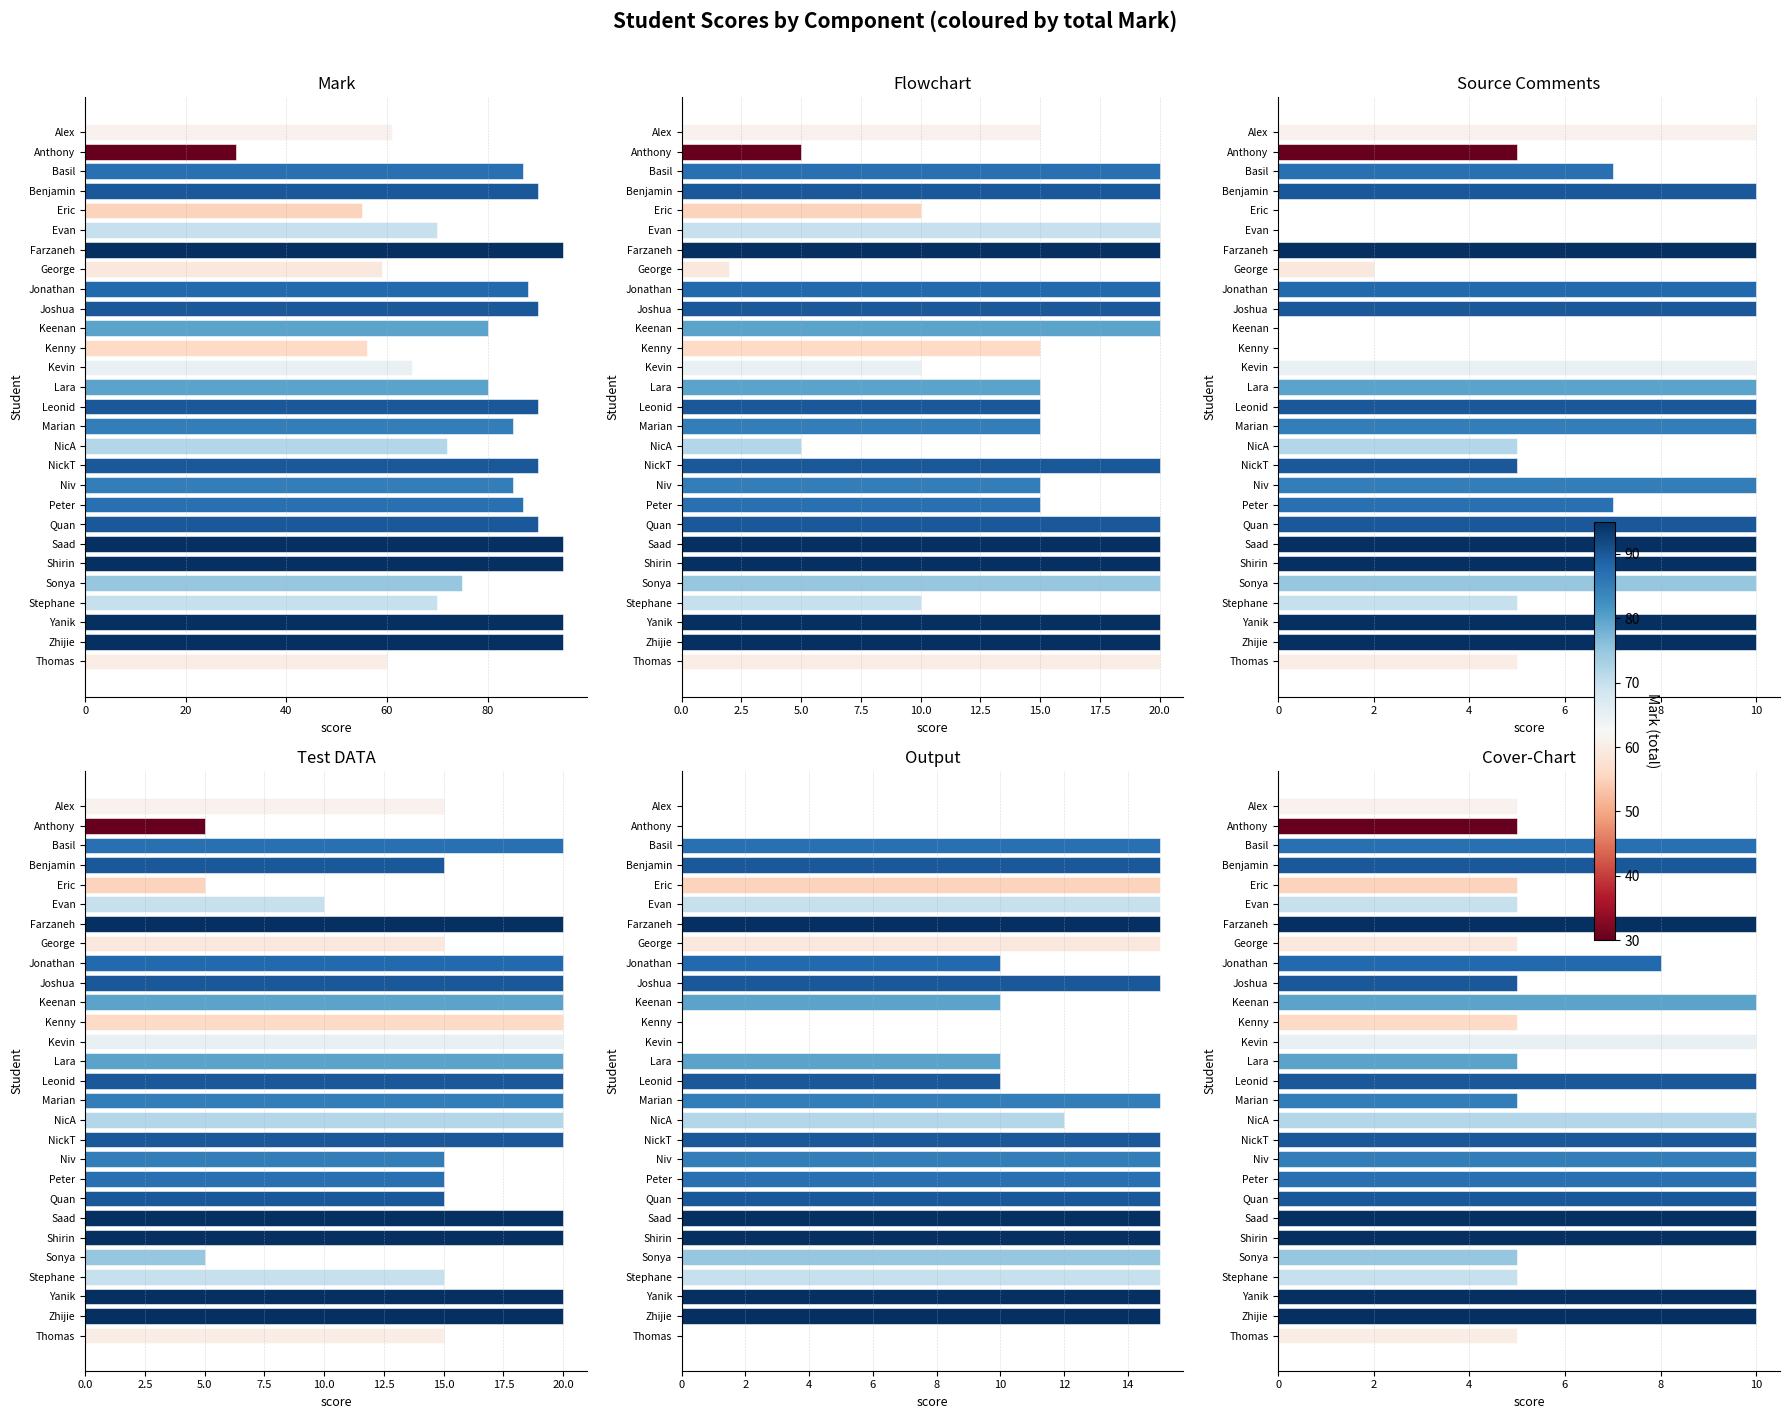

Which series has the largest range (max minus min)?

Mark